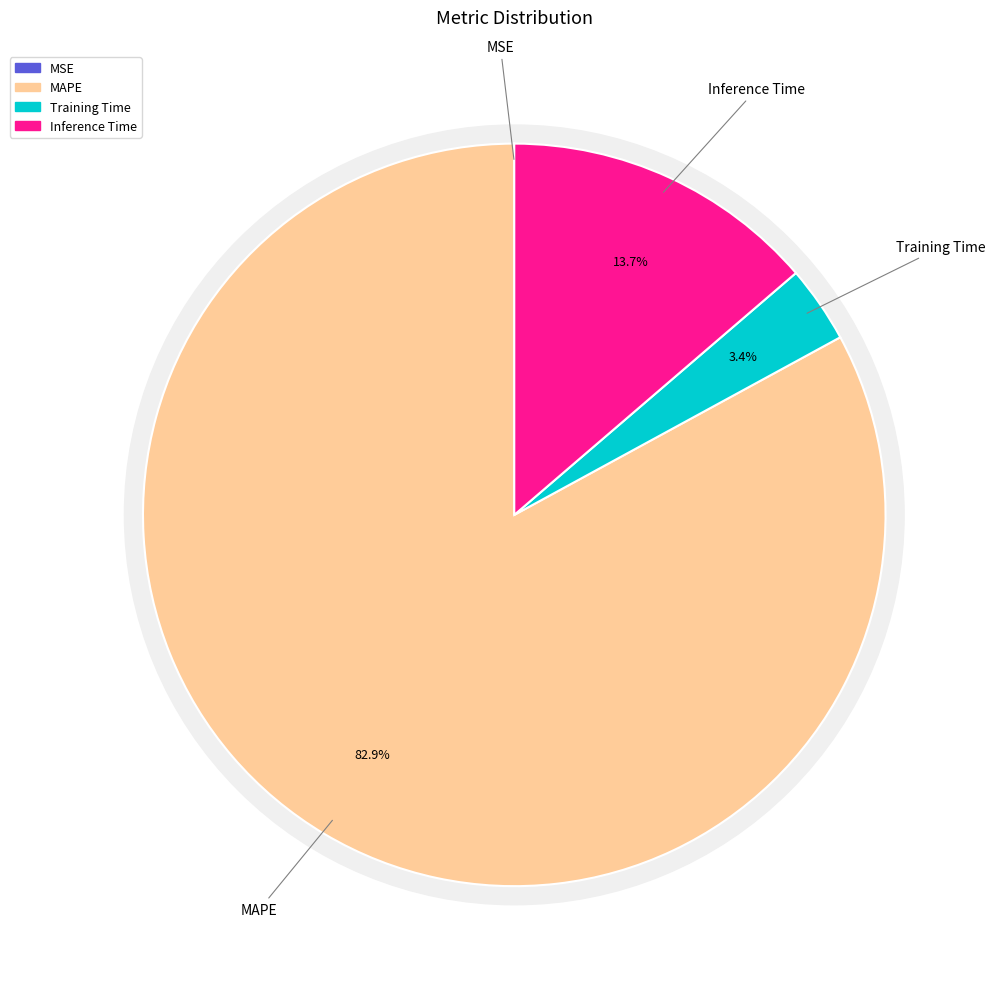

Combined, what portion of the pie is MAPE and Inference Time?

96.6%